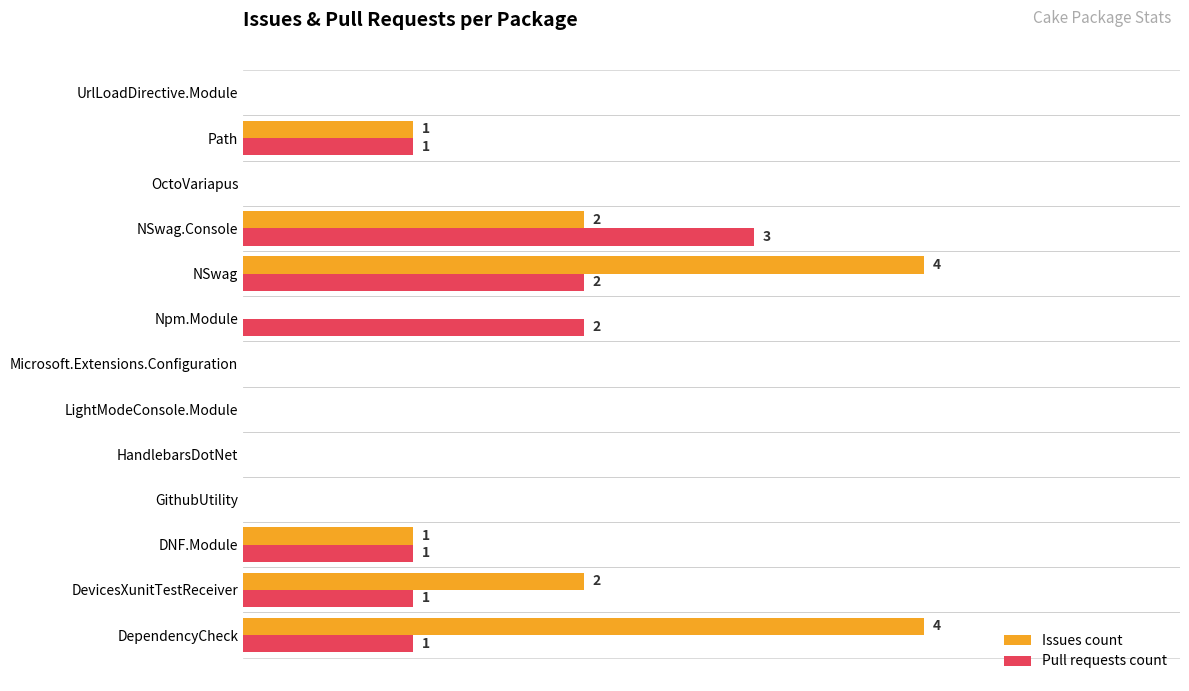

Is the value of Issues count at Path greater than the value of Pull requests count at UrlLoadDirective.Module?

Yes